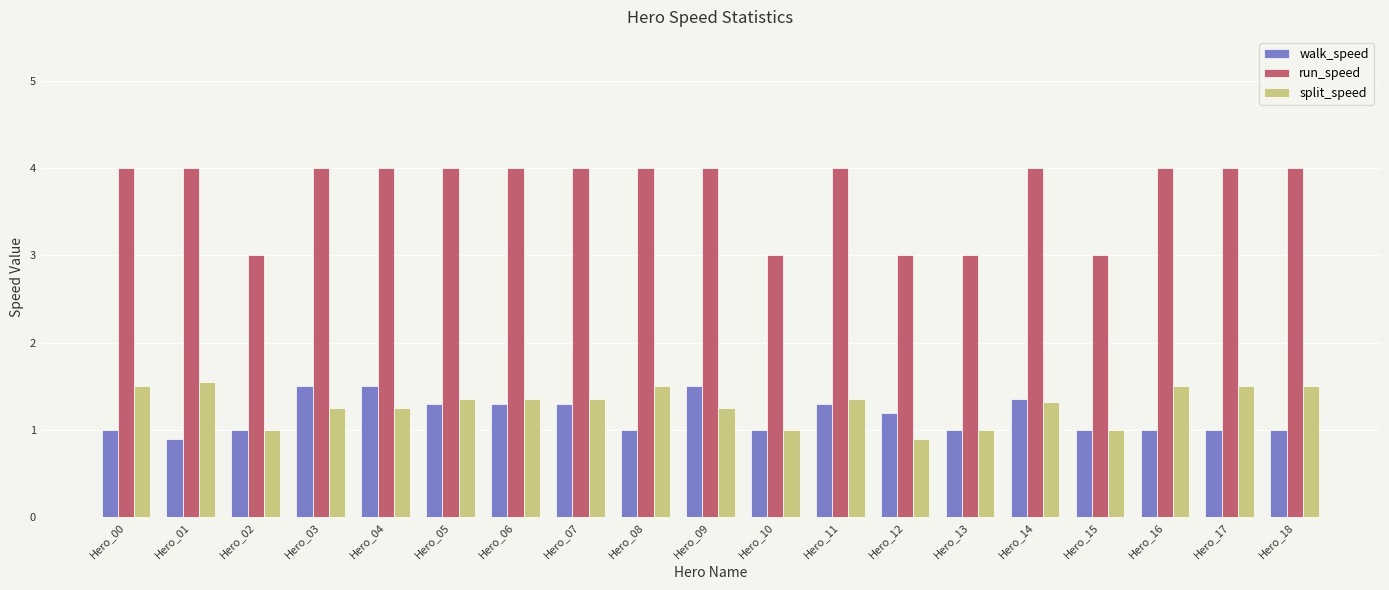

What is the difference between the highest and lowest values at Hero_13?

2.0